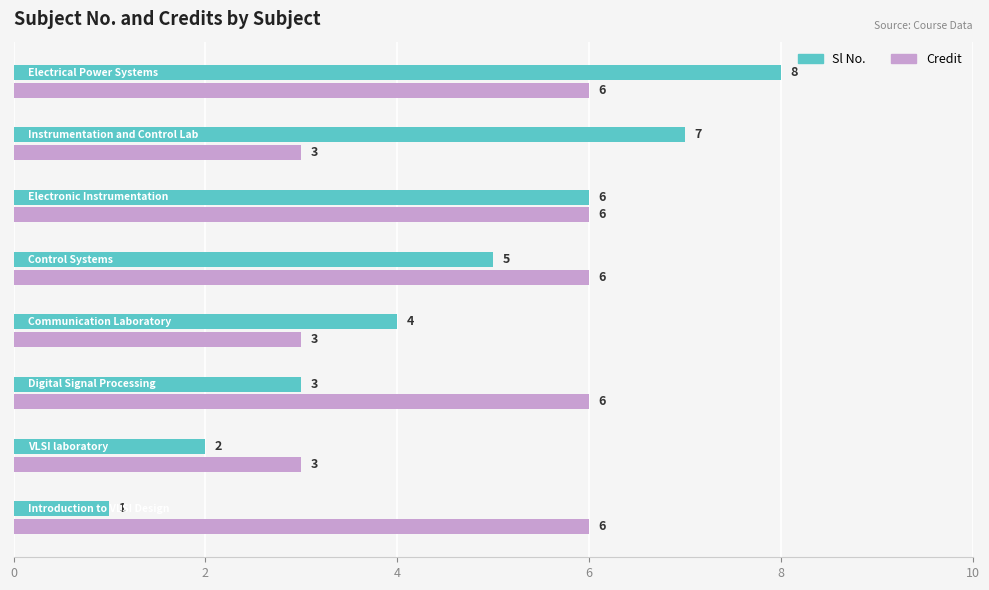

What is the sum of all Credit values?

39